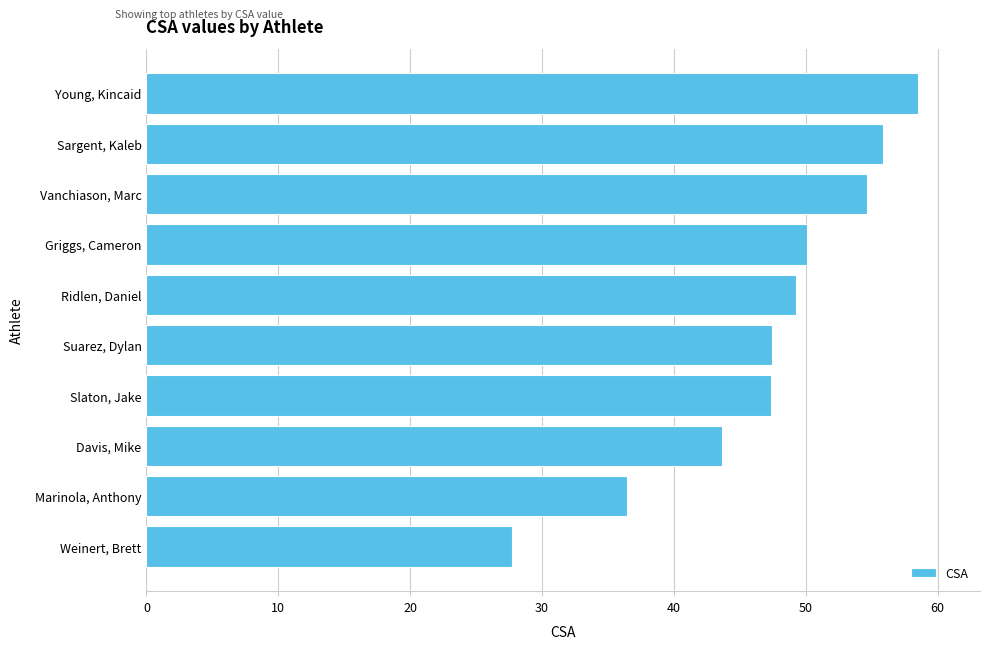

Approximately how many times larger is the value at Marinola, Anthony compared to Sargent, Kaleb?

0.7